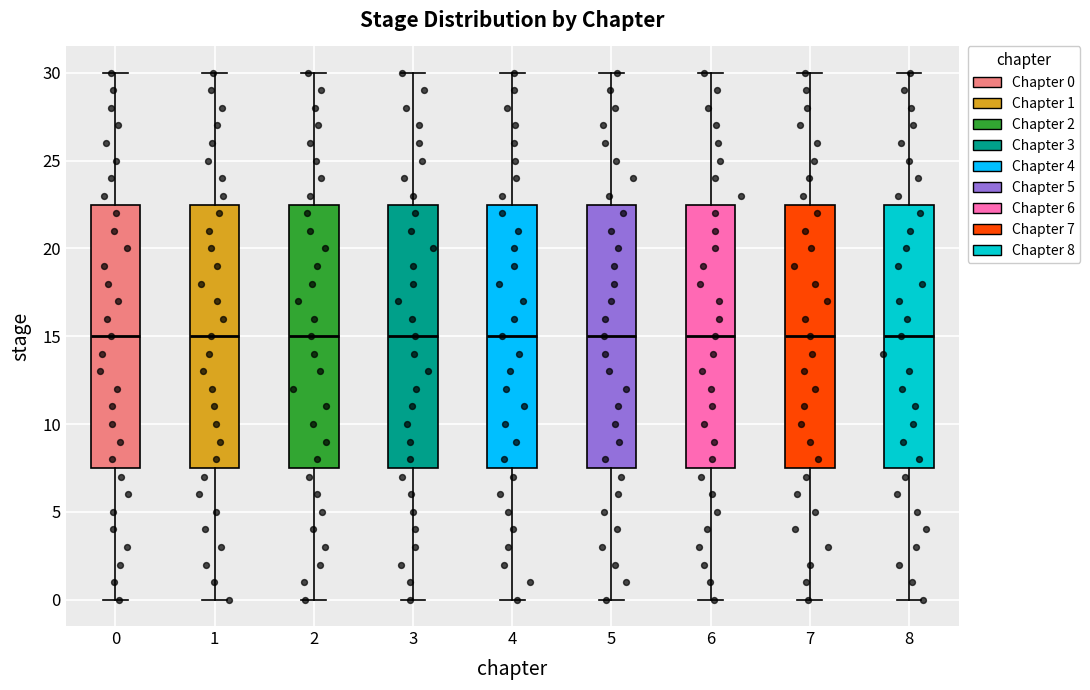

Reading left to right, read every box against the y-axis: the position of its median line, the range the box covers, and the ends of its whiskers. The values are not printed on the chart, so give them approximately, as read against the axis.

0: median 15.0, box 7.5 to 22.5, whiskers 0.0 to 30.0
1: median 15.0, box 7.5 to 22.5, whiskers 0.0 to 30.0
2: median 15.0, box 7.5 to 22.5, whiskers 0.0 to 30.0
3: median 15.0, box 7.5 to 22.5, whiskers 0.0 to 30.0
4: median 15.0, box 7.5 to 22.5, whiskers 0.0 to 30.0
5: median 15.0, box 7.5 to 22.5, whiskers 0.0 to 30.0
6: median 15.0, box 7.5 to 22.5, whiskers 0.0 to 30.0
7: median 15.0, box 7.5 to 22.5, whiskers 0.0 to 30.0
8: median 15.0, box 7.5 to 22.5, whiskers 0.0 to 30.0